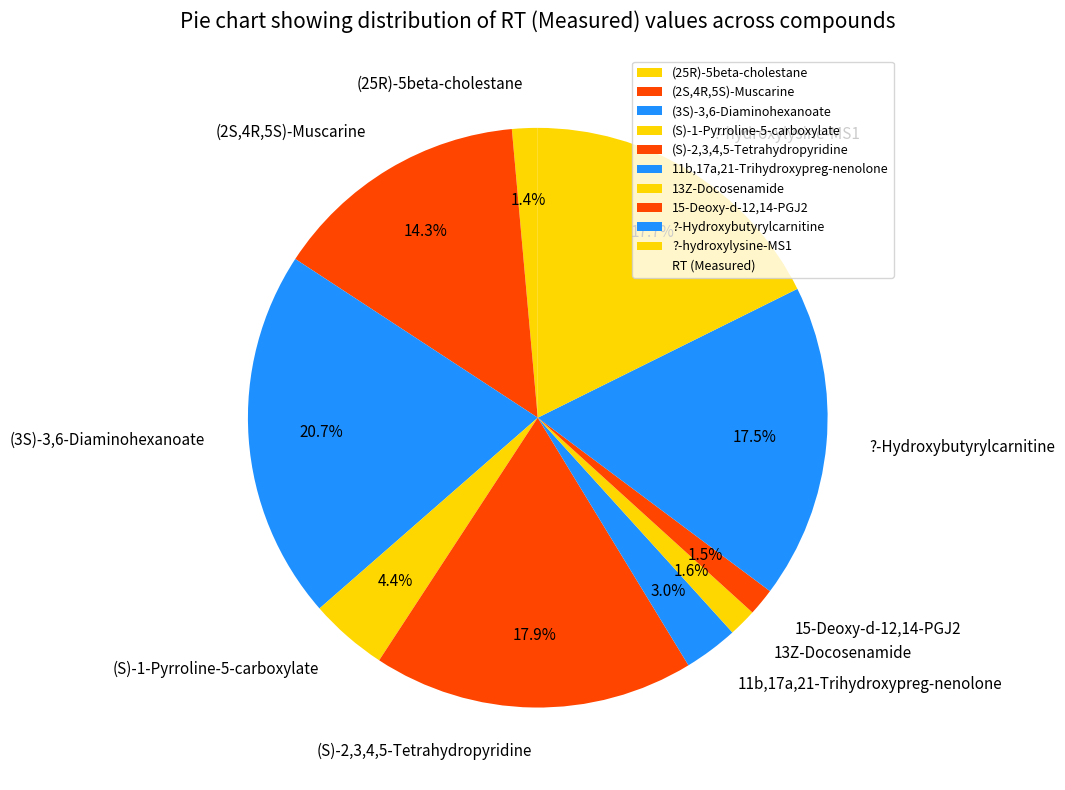

Count the number of slices in the pie.

10